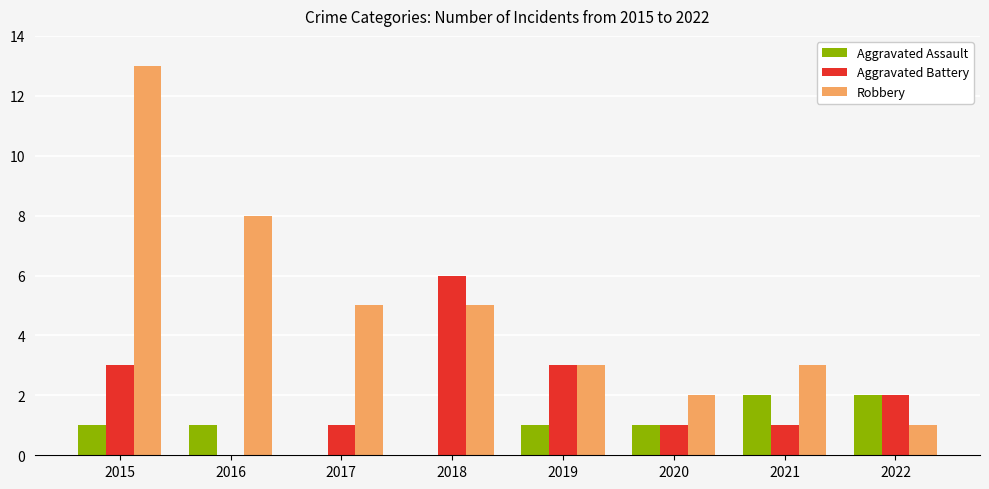

Which category has the highest value across all series?

2015